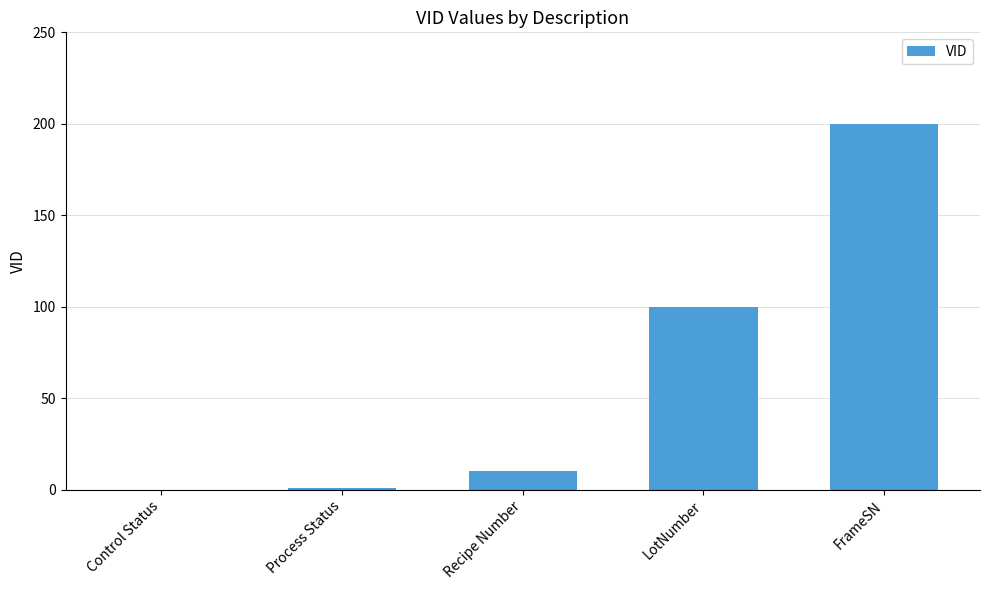

Reading right to left, extract all data points from this chart.

FrameSN=200	LotNumber=100	Recipe Number=10	Process Status=1	Control Status=0